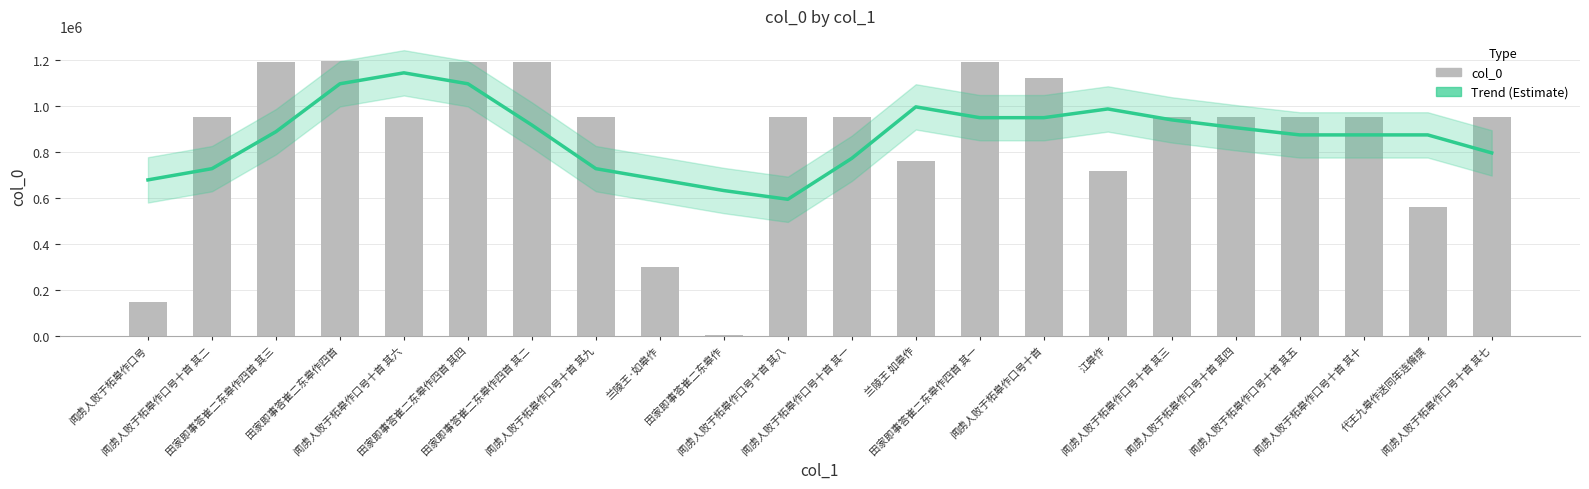

At which category does the chart reach its peak across all series?

田家即事答崔二东皋作四首